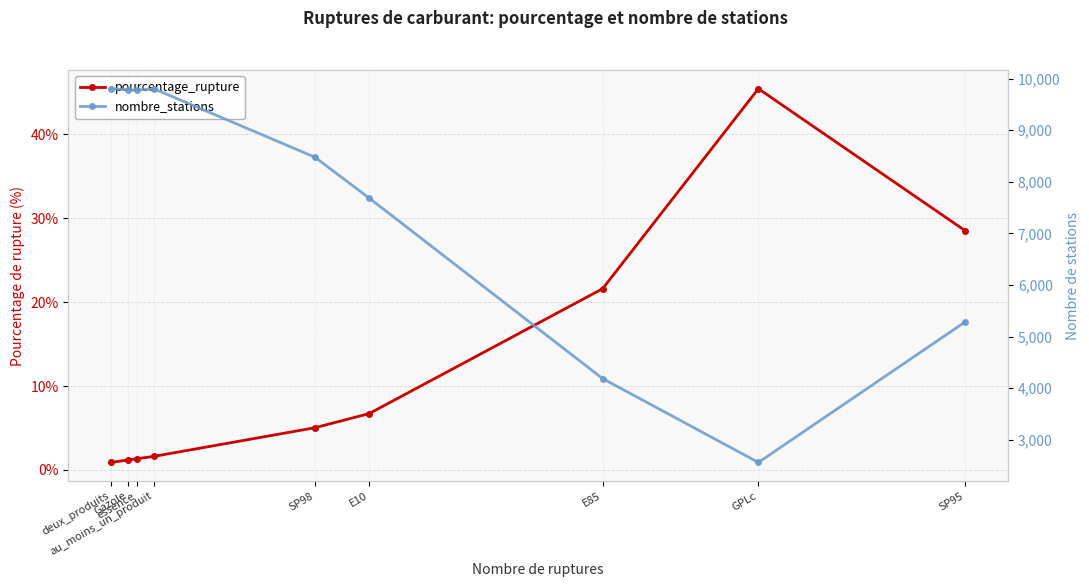

List the series in order of their overall mean, highest first.

nombre_stations, pourcentage_rupture